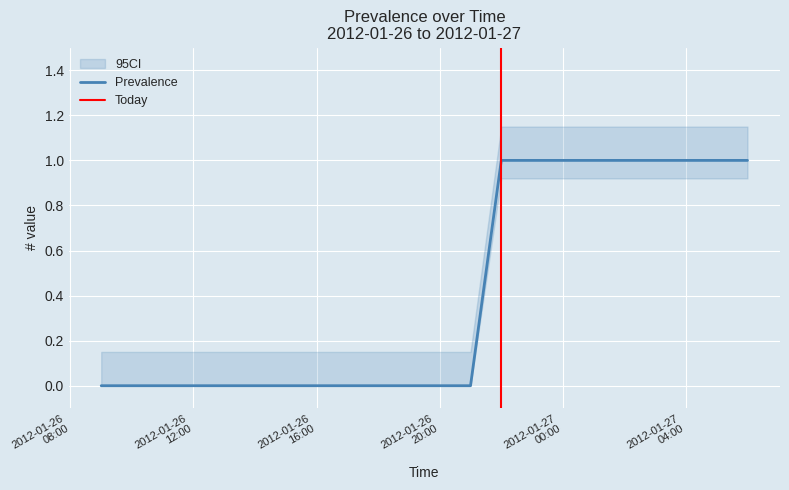

What is the label of the 10th point from the right?

2012-01-26 21:00:07